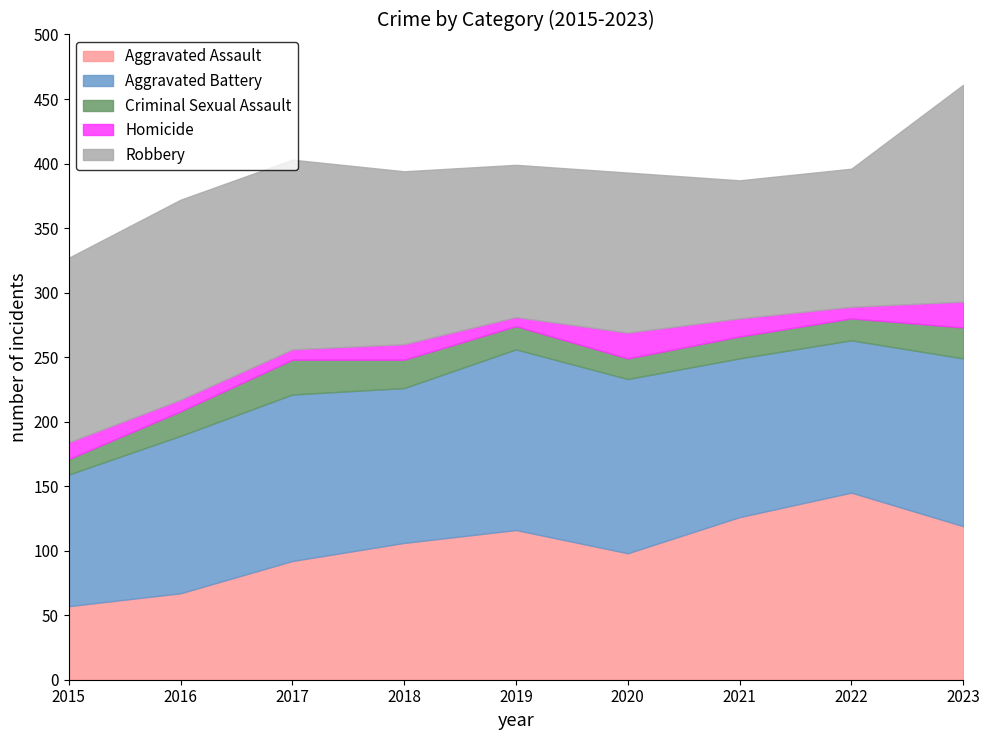

What is the difference between the maximum and minimum values in the Aggravated Assault series?

88